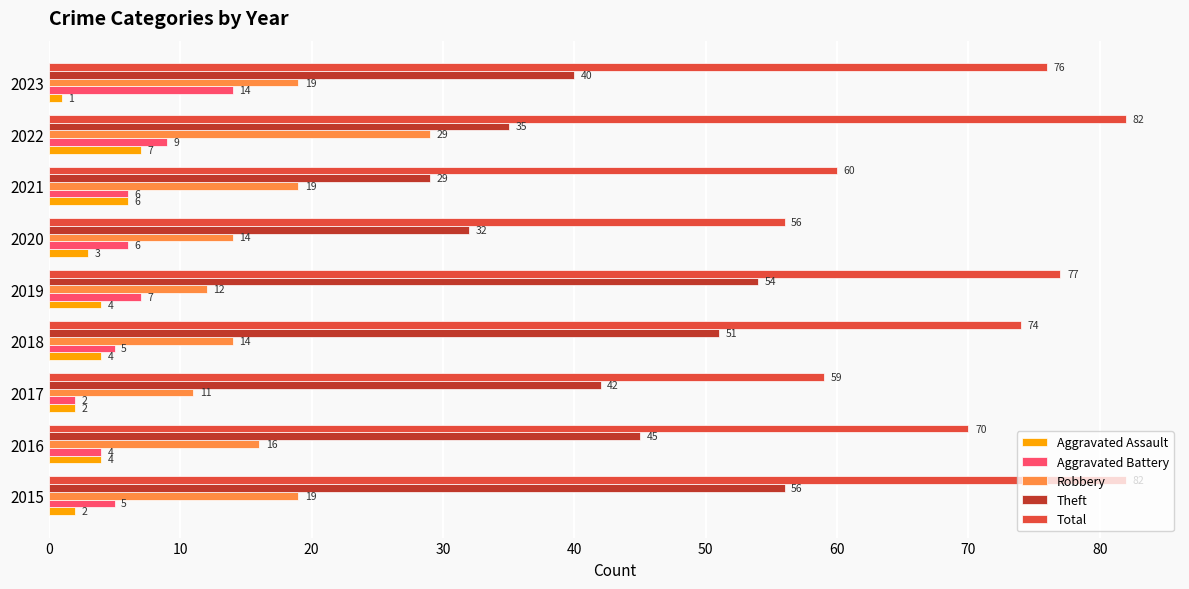

Which category has the highest value in the Robbery series?

2022